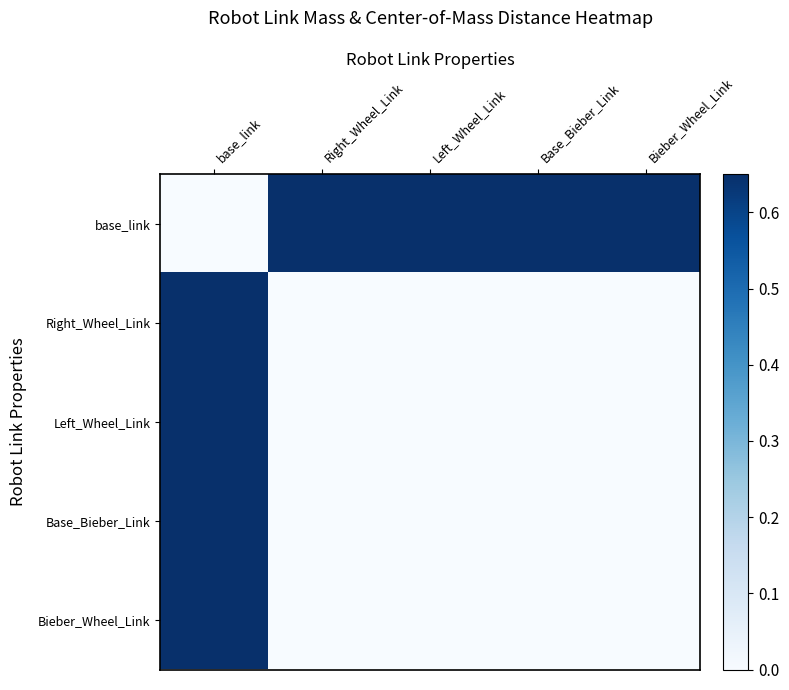

Reading left to right, transcribe all the data shown in this chart.

base_link: base_link=0.0	Right_Wheel_Link=0.7	Left_Wheel_Link=0.6	Base_Bieber_Link=0.6	Bieber_Wheel_Link=0.6
Right_Wheel_Link: base_link=0.7	Right_Wheel_Link=0.0	Left_Wheel_Link=0.0	Base_Bieber_Link=0.0	Bieber_Wheel_Link=0.0
Left_Wheel_Link: base_link=0.6	Right_Wheel_Link=0.0	Left_Wheel_Link=0.0	Base_Bieber_Link=0.0	Bieber_Wheel_Link=0.0
Base_Bieber_Link: base_link=0.6	Right_Wheel_Link=0.0	Left_Wheel_Link=0.0	Base_Bieber_Link=0.0	Bieber_Wheel_Link=0.0
Bieber_Wheel_Link: base_link=0.6	Right_Wheel_Link=0.0	Left_Wheel_Link=0.0	Base_Bieber_Link=0.0	Bieber_Wheel_Link=0.0